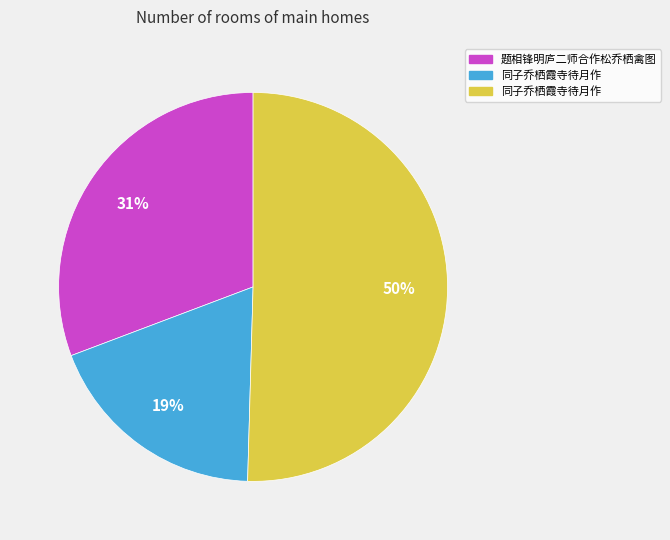

To the nearest percent, what is the average slice percentage?

33%